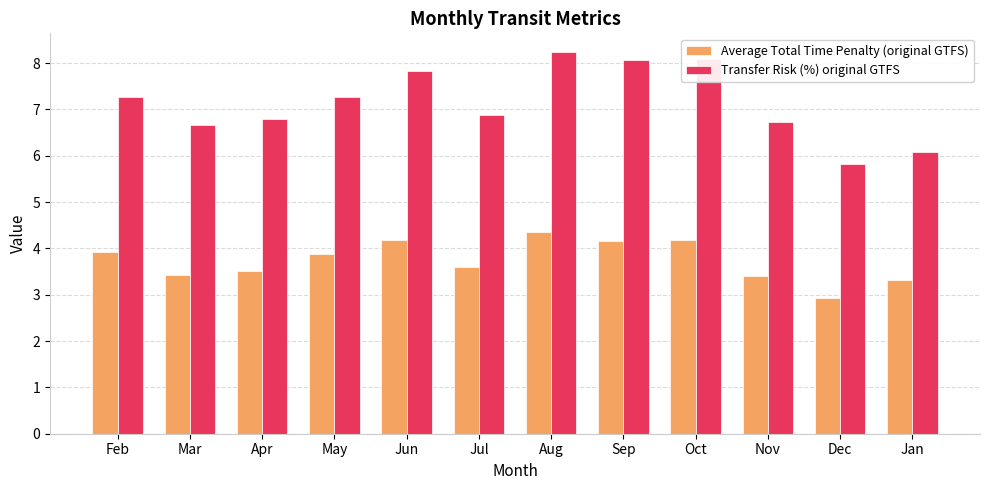

What is the label of the 6th bar from the right?

Aug